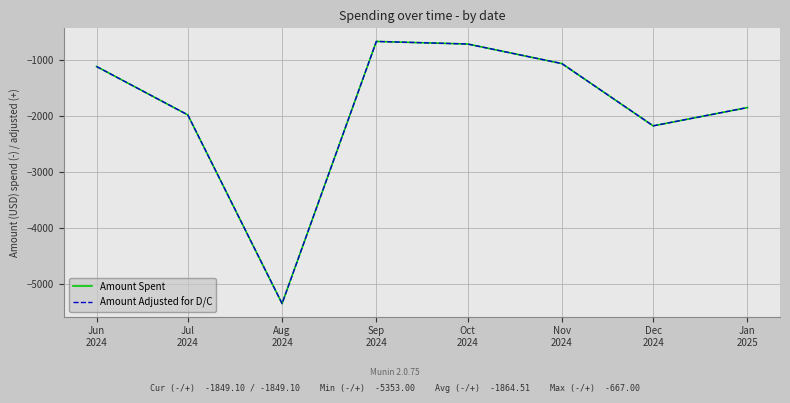

The Amount Spent series shows -453.2 at Oct
2024. True or false?

False